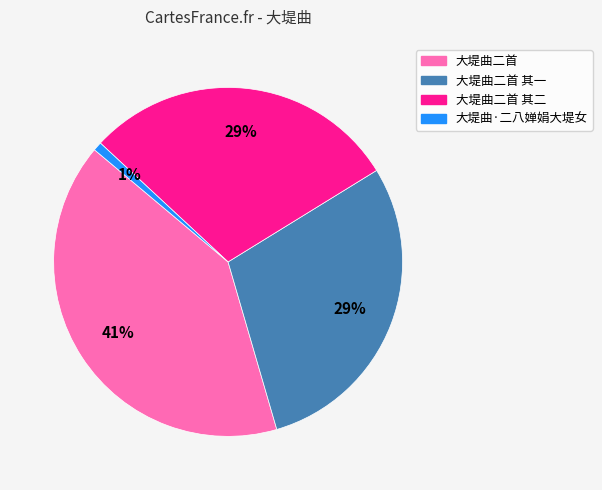

Is it true that 大堤曲二首 其一 is 35% of the pie?

False